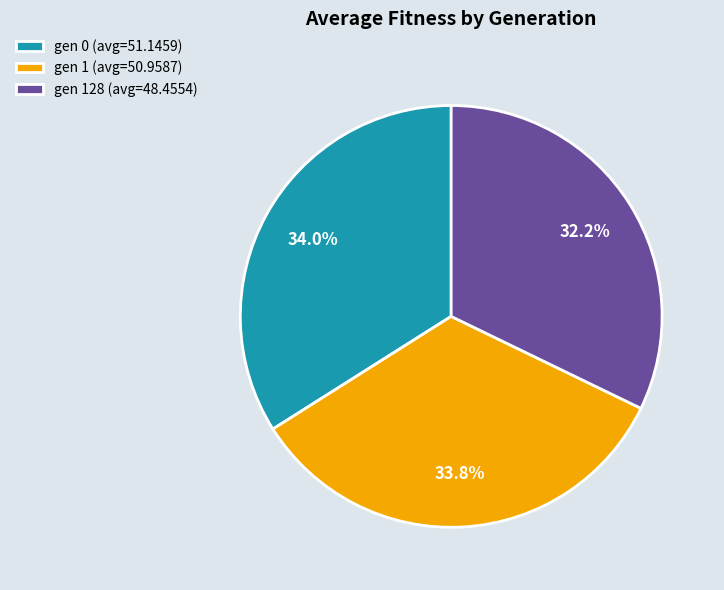

Is there any slice that represents more than half of the pie?

No